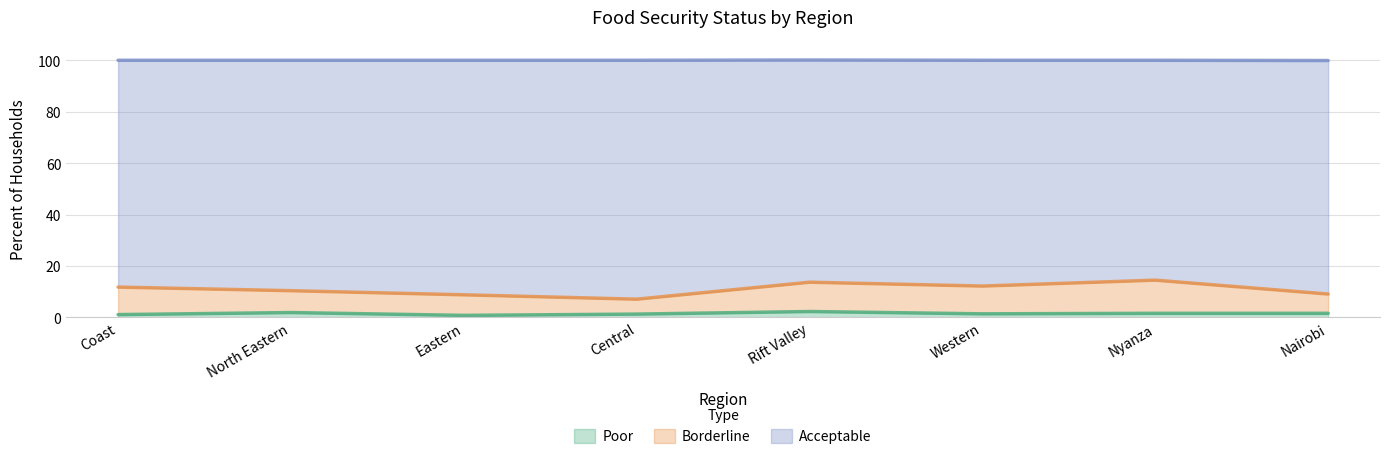

What are all the series names shown in the legend?

Poor, Borderline, Acceptable